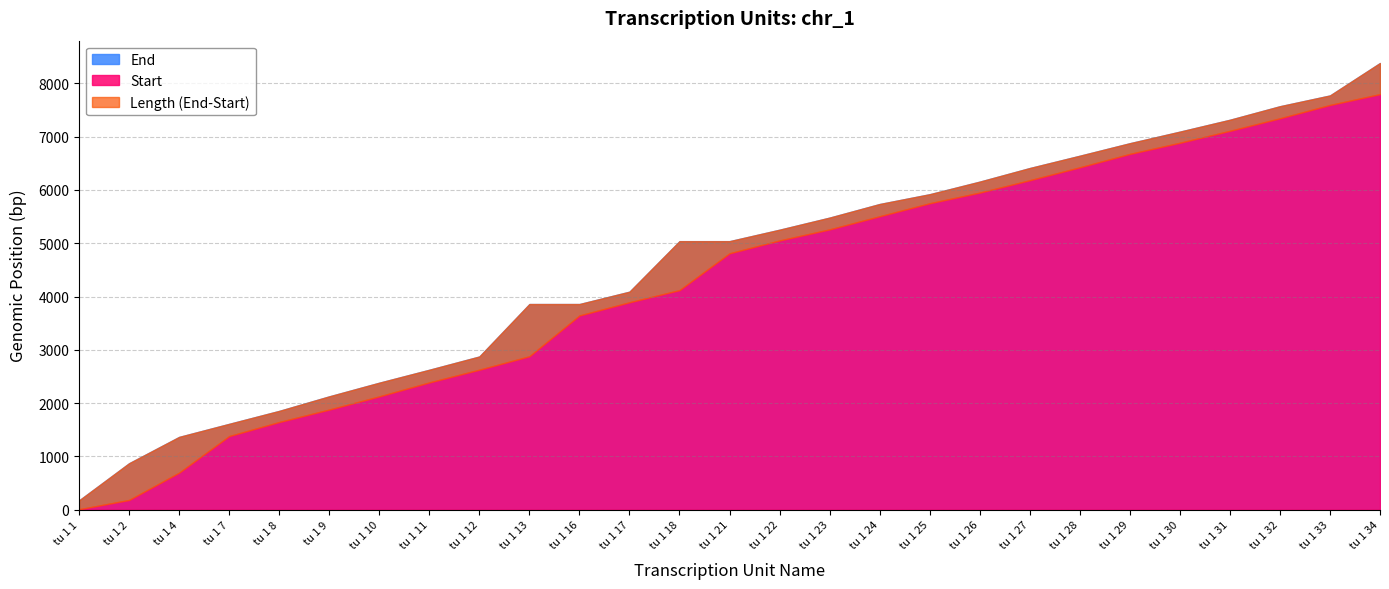

At which label is Start closest to 3903?

tu 1 17